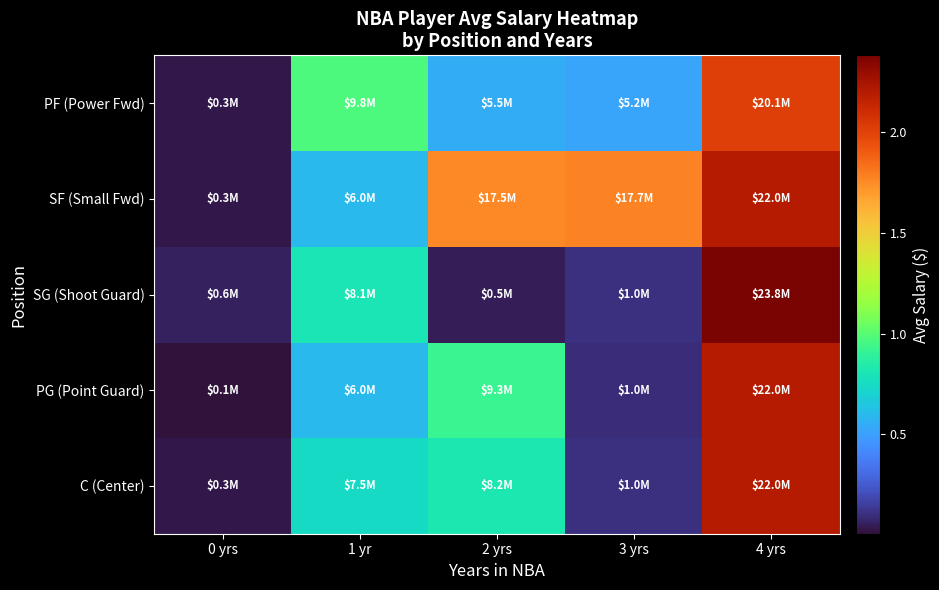

Between 2 yrs and 1 yr, which is larger?

2 yrs